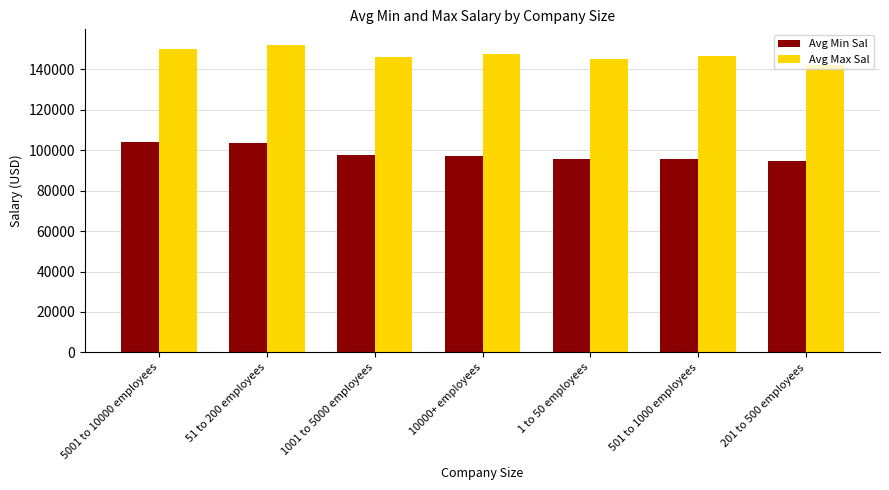

What is the label of the 4th bar from the right?

10000+ employees